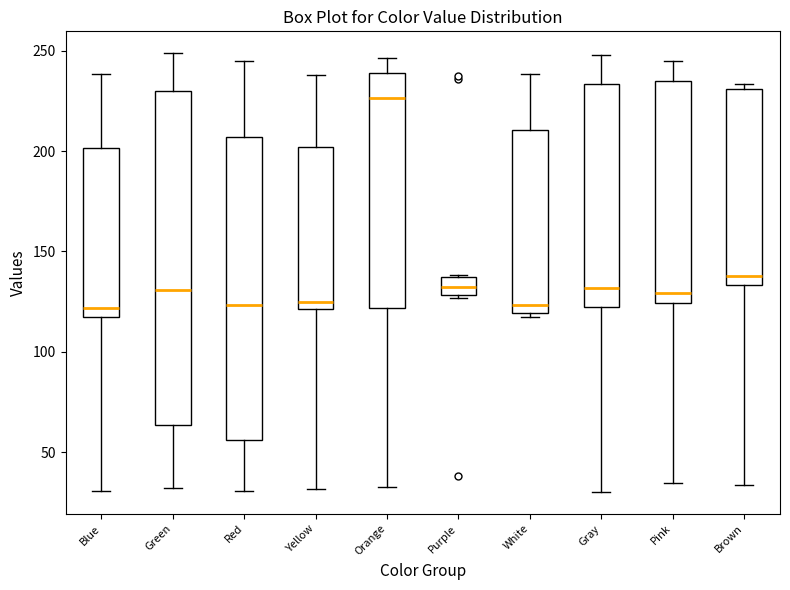

Reading left to right, transcribe this box plot: for each box, give where its median line is, the range the box spans, and where its two whiskers end, as read against the y-axis. The values are not printed on the chart, so give them approximately, as read against the axis.

Blue: median 120, box 115 to 200, whiskers 30 to 240
Green: median 130, box 65 to 230, whiskers 30 to 250
Red: median 125, box 55 to 205, whiskers 30 to 245
Yellow: median 125, box 120 to 200, whiskers 30 to 240
Orange: median 225, box 120 to 240, whiskers 35 to 245
Purple: median 130 (inside the box), box 130 to 135, whiskers 125 to 140
White: median 125, box 120 to 210, whiskers 115 to 240
Gray: median 130, box 120 to 235, whiskers 30 to 250
Pink: median 130, box 125 to 235, whiskers 35 to 245
Brown: median 140, box 135 to 230, whiskers 35 to 235